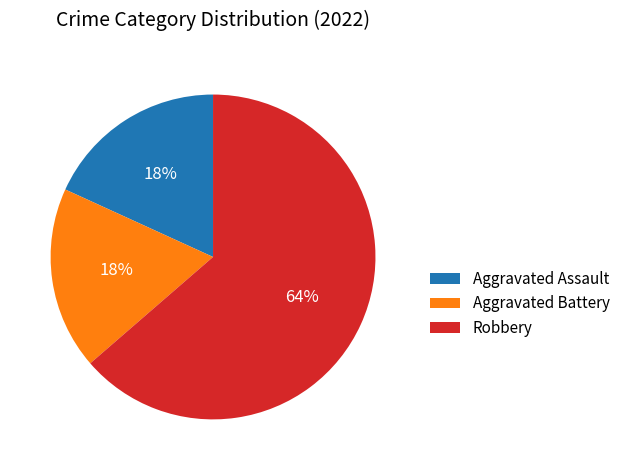

How many segments does this pie chart have?

3